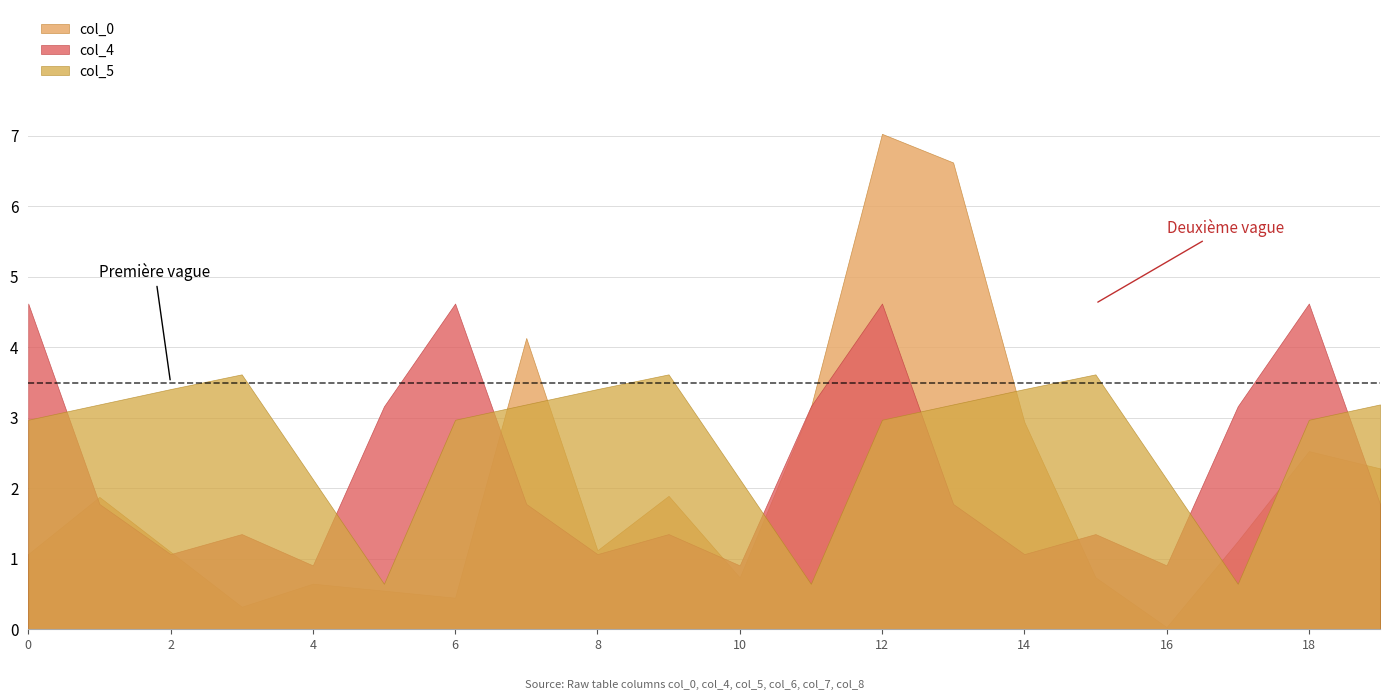

True or false: col_5 has a value of 3.4 at 2.

True